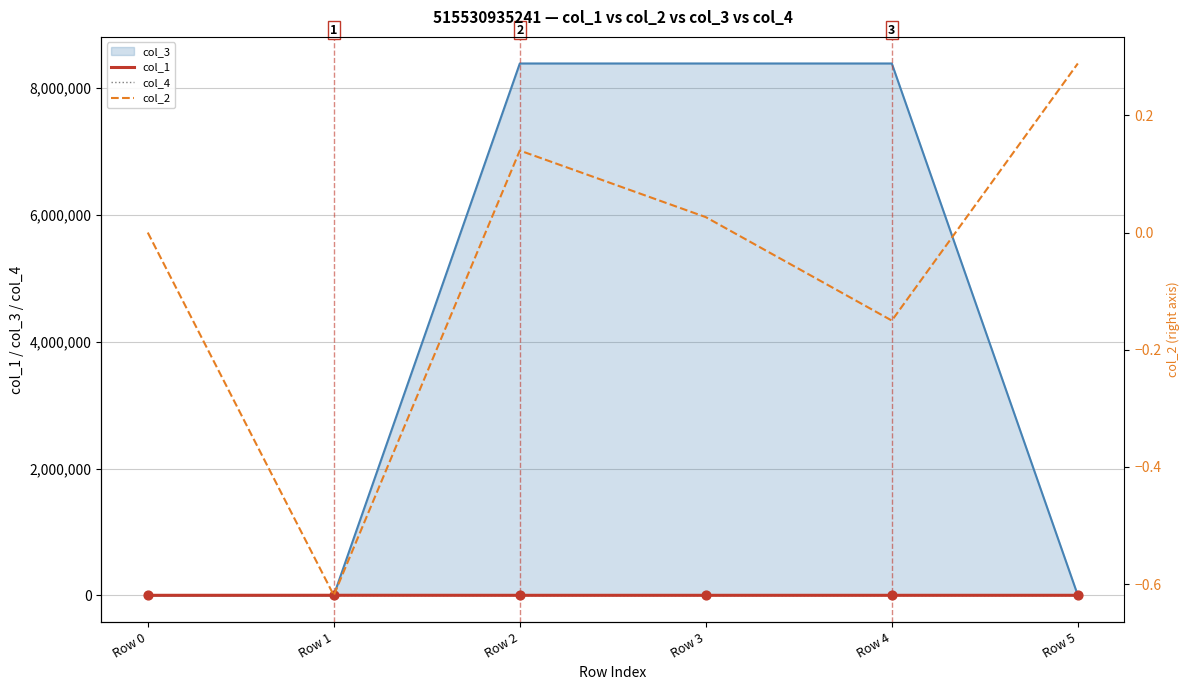

At which category is the sum across all series the highest?

Row 1